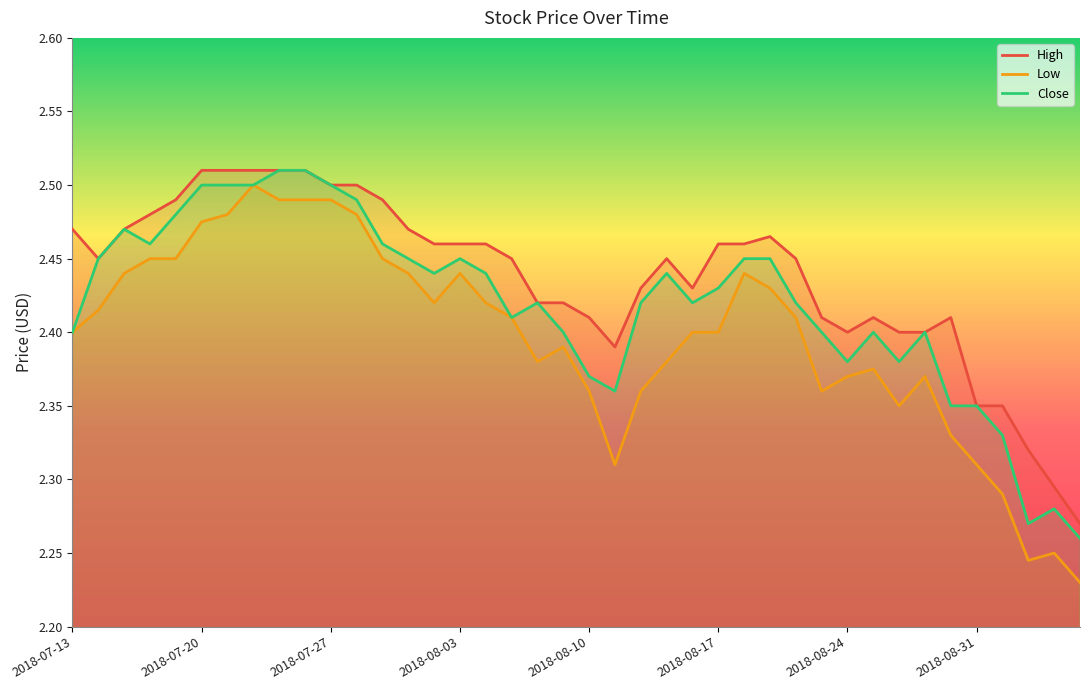

What is the value of the Close point at the 6th from the left?

2.5